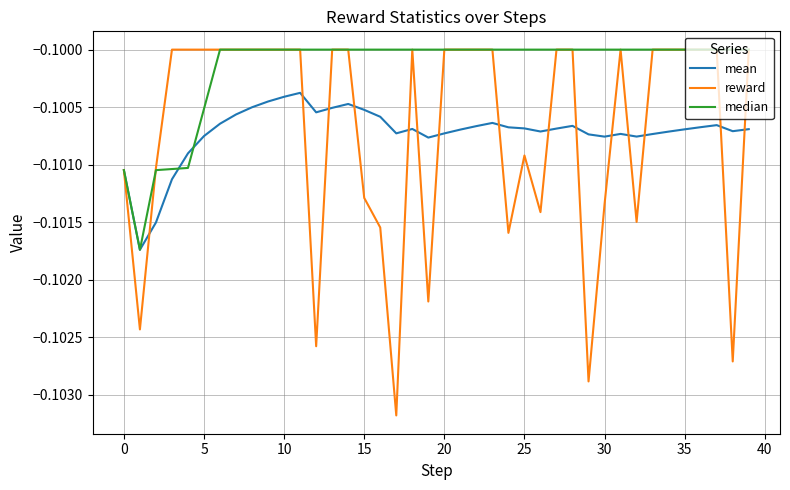

Which series has the widest spread of values?

reward